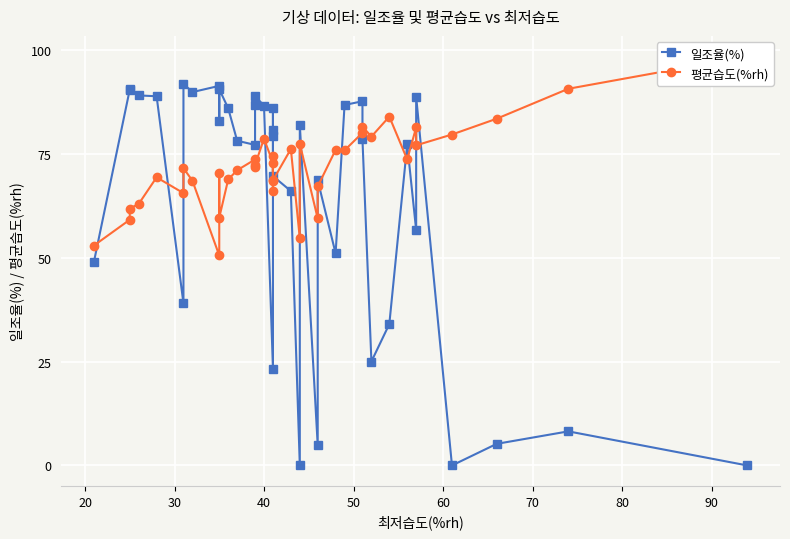

List the series in order of their overall mean, highest first.

평균습도(%rh), 일조율(%)